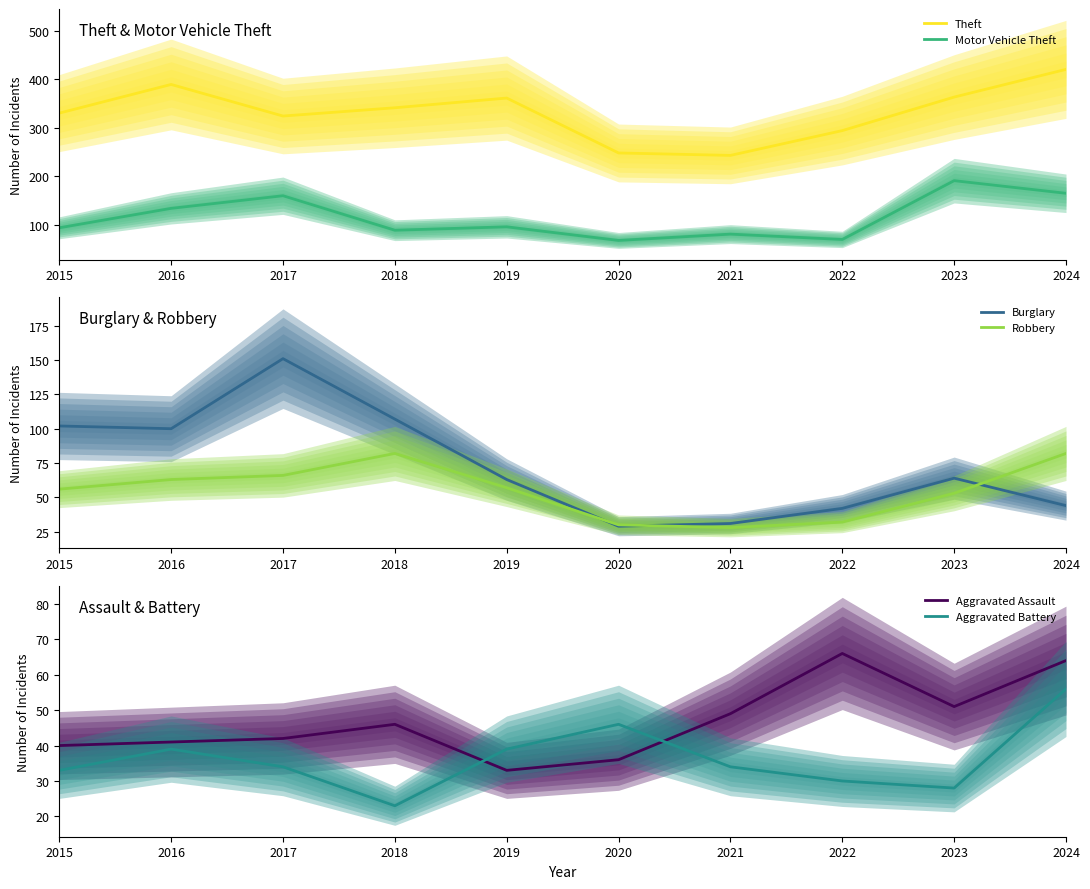

In Aggravated Assault, how many points are higher than both neighbors (excluding endpoints)?

2